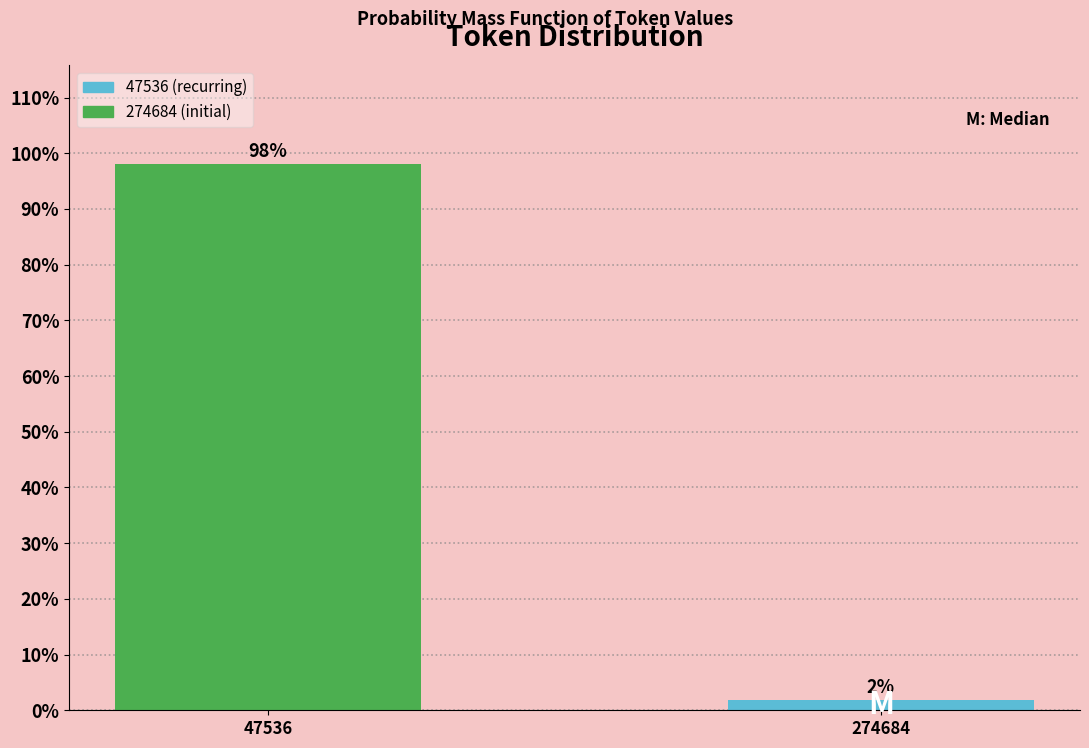

What is the value of the 1st bar from the left?

98.1